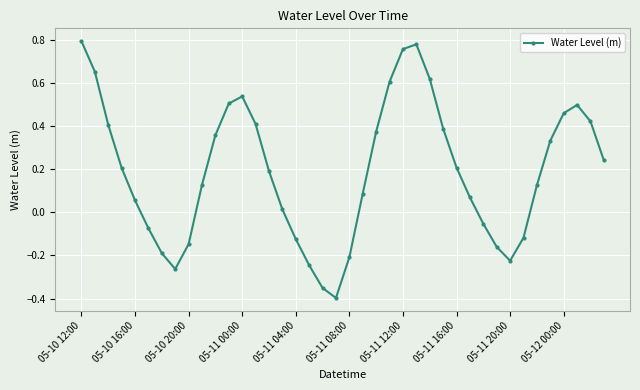

How many interior local valleys (lower than both neighbors) does the data have?

3